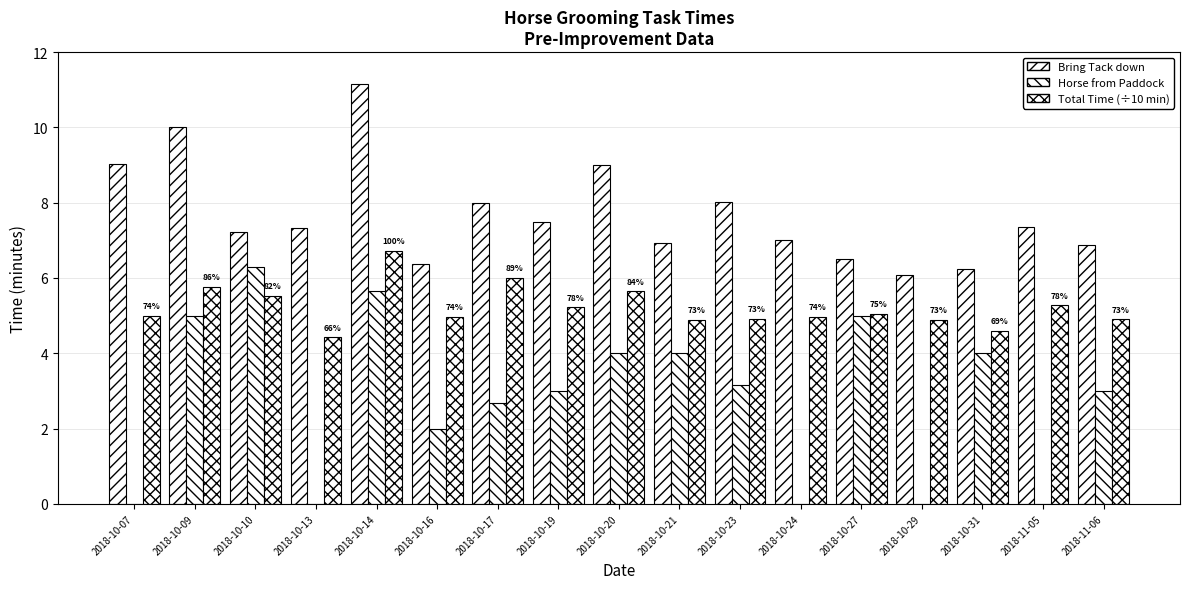

What position from the right is 2018-11-05?

2